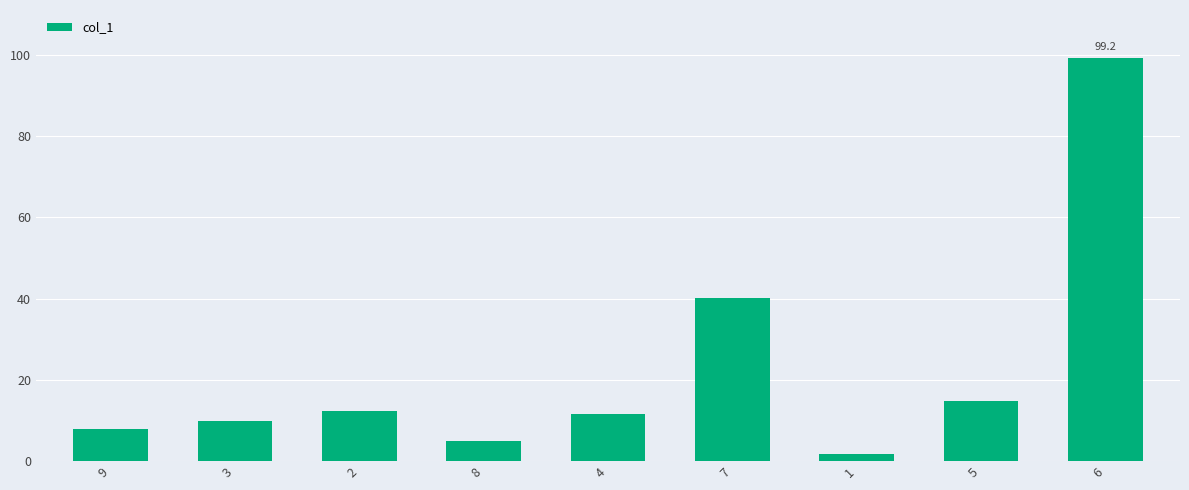

What is the smallest value displayed?

1.8